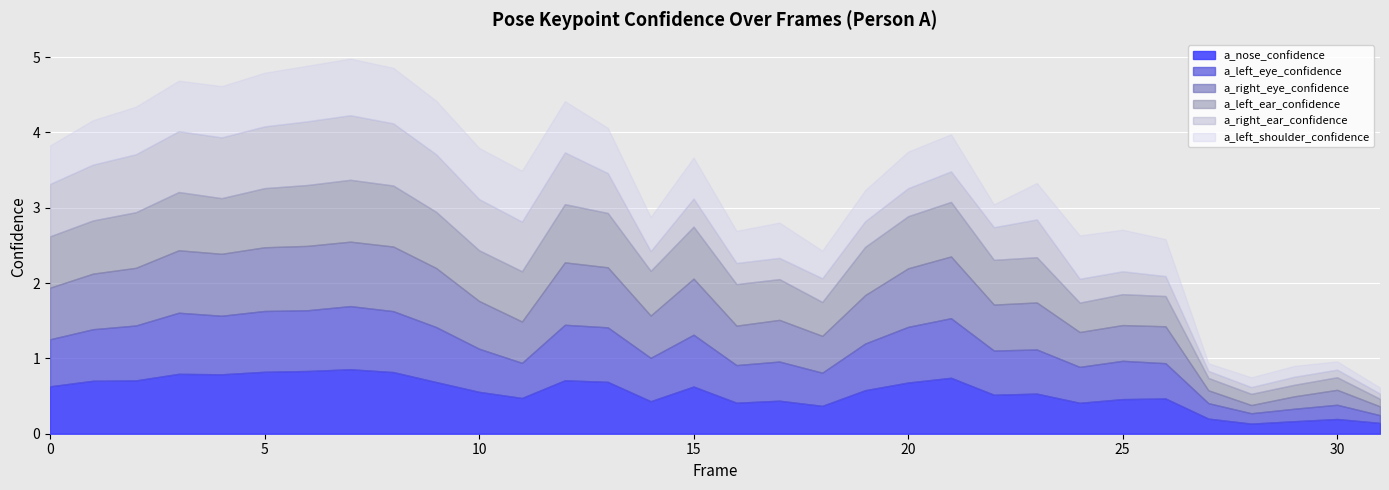

What is the difference between the a_right_ear_confidence values at 20 and 16?

0.1